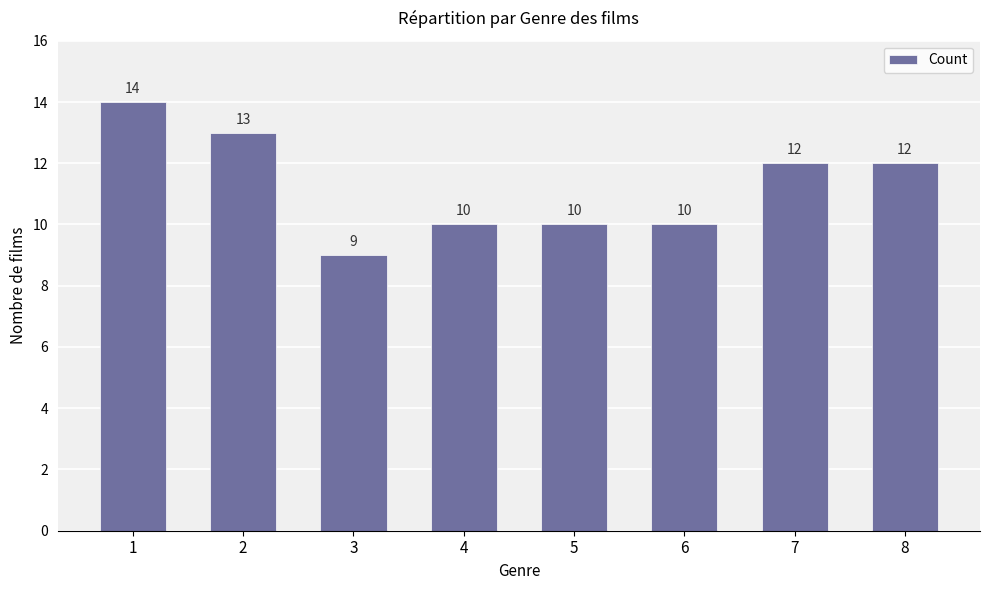

Reading left to right, what are all the values shown in this chart?

14	13	9	10	10	10	12	12